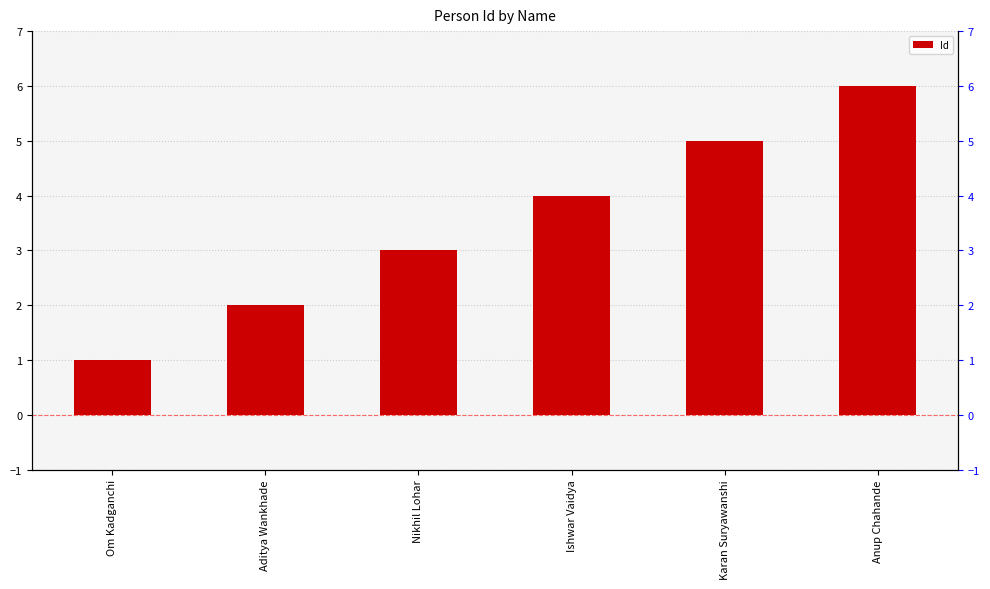

How many values are below 4?

3